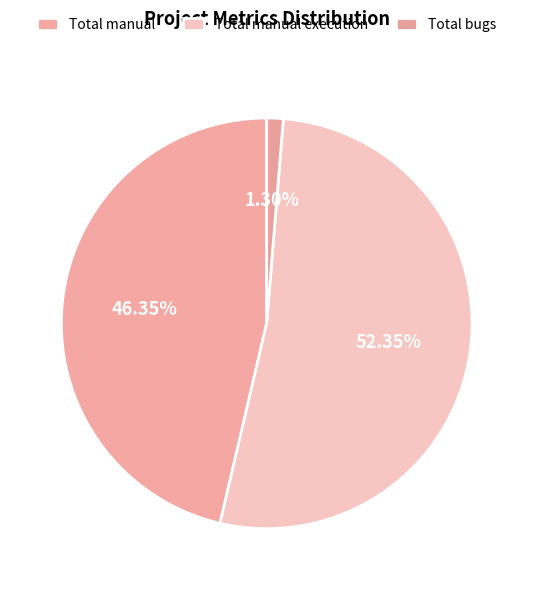

Count the number of slices in the pie.

3